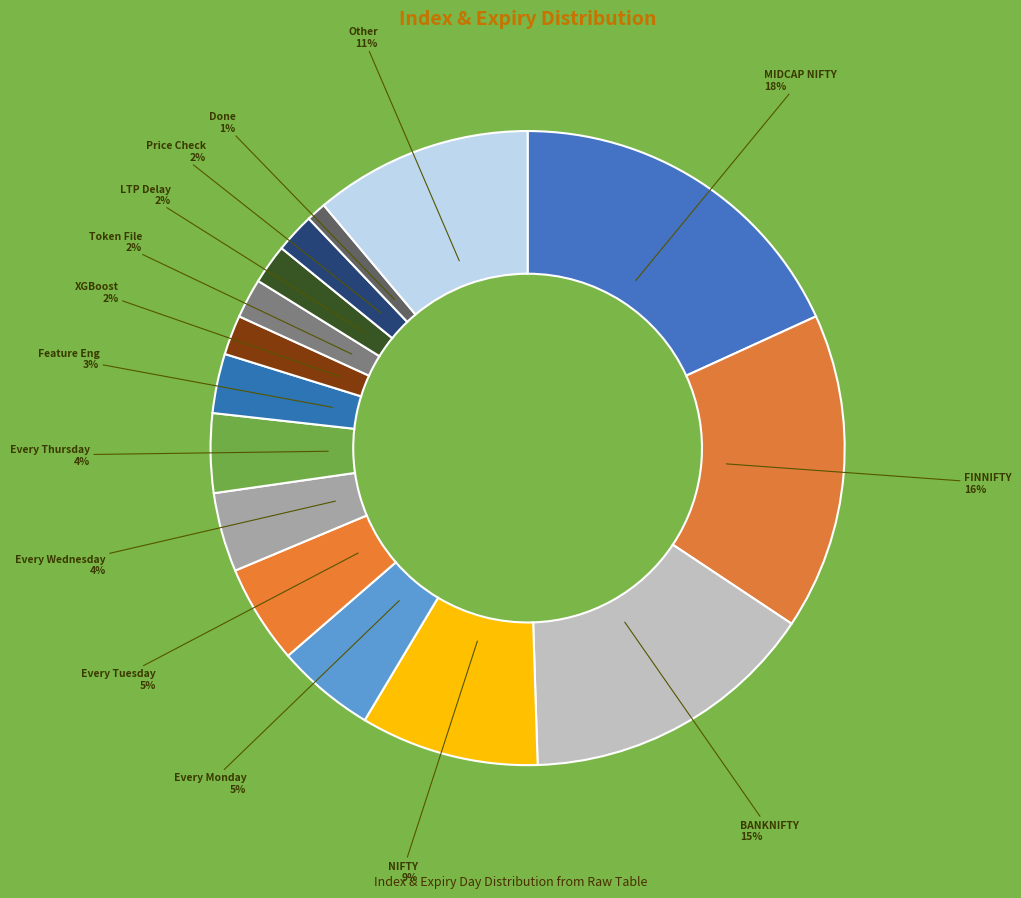

To the nearest percent, what is the difference between the Every Wednesday and BANKNIFTY slice percentages?

11%